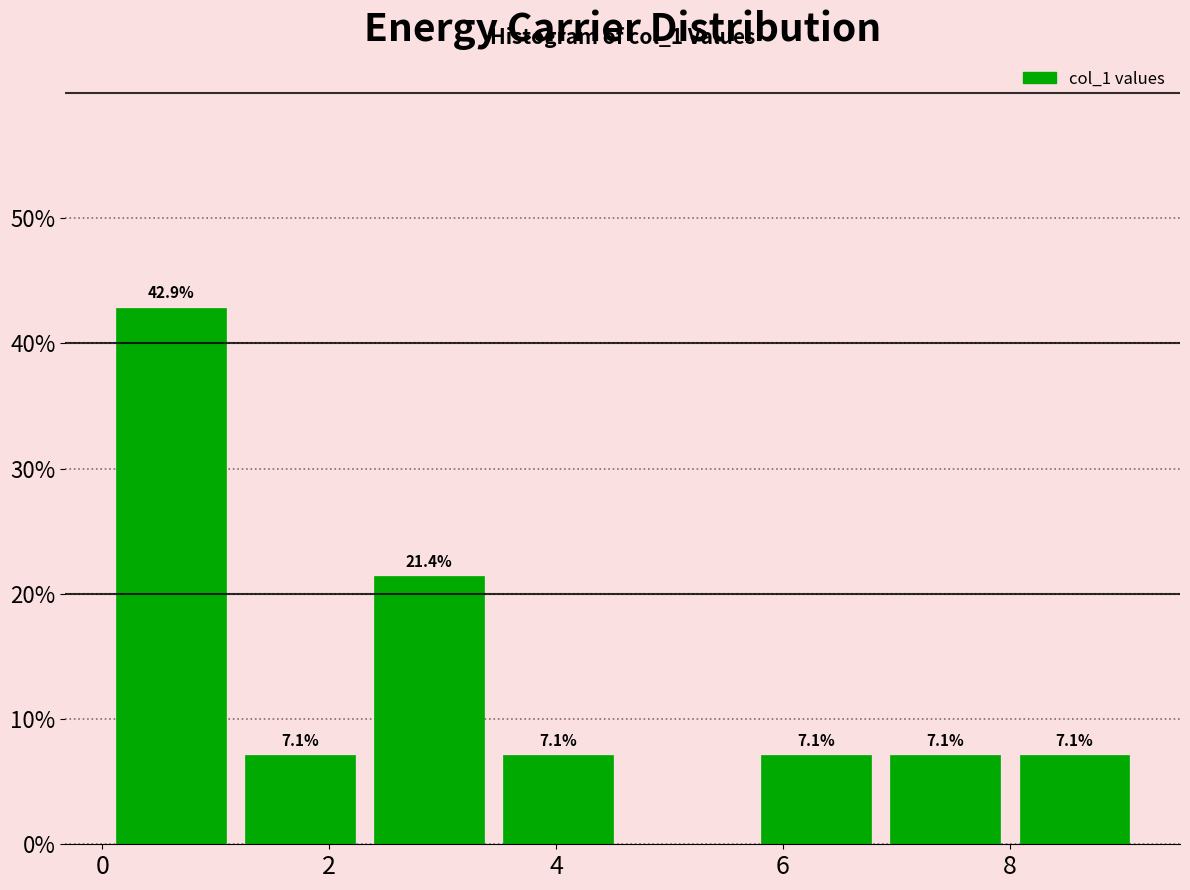

Which range on the x-axis has the tallest bar?

0.0 to 1.2